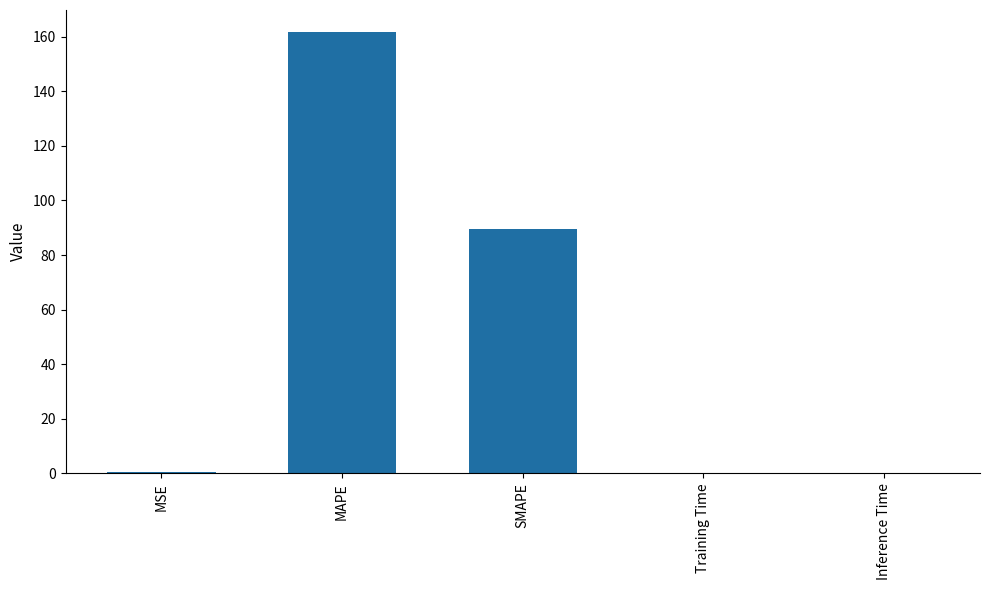

What is the sum of all values?

251.5